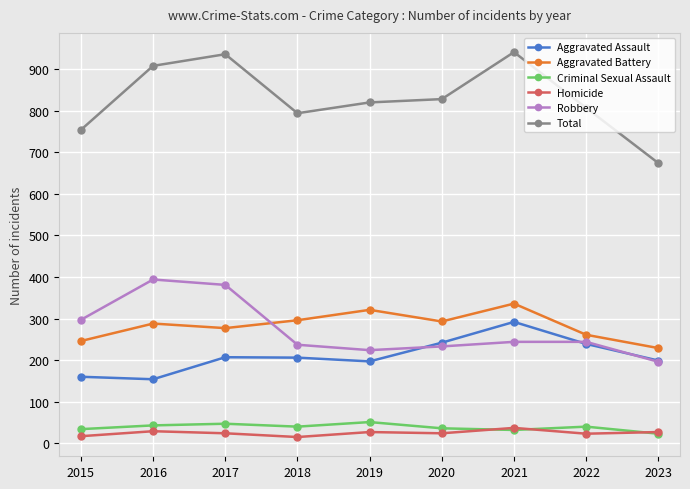

Which series changed the most between 2020 and 2021?

Total